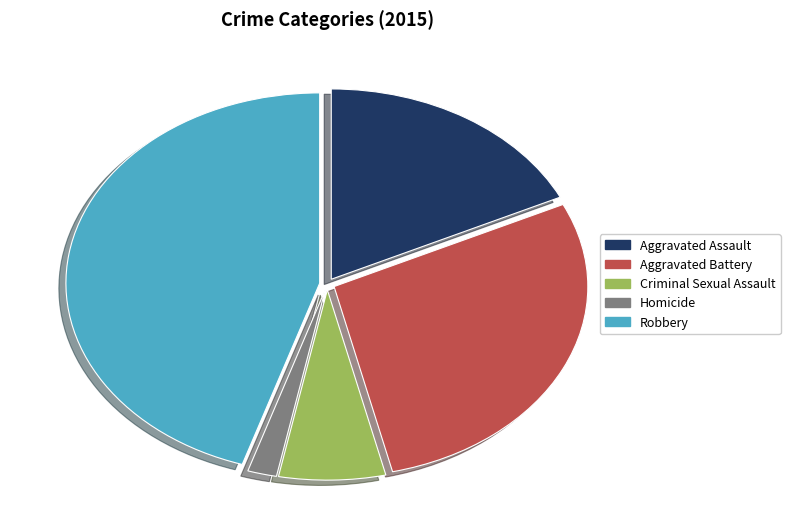

Approximately how many times larger is the value at Criminal Sexual Assault compared to Homicide?

3.7